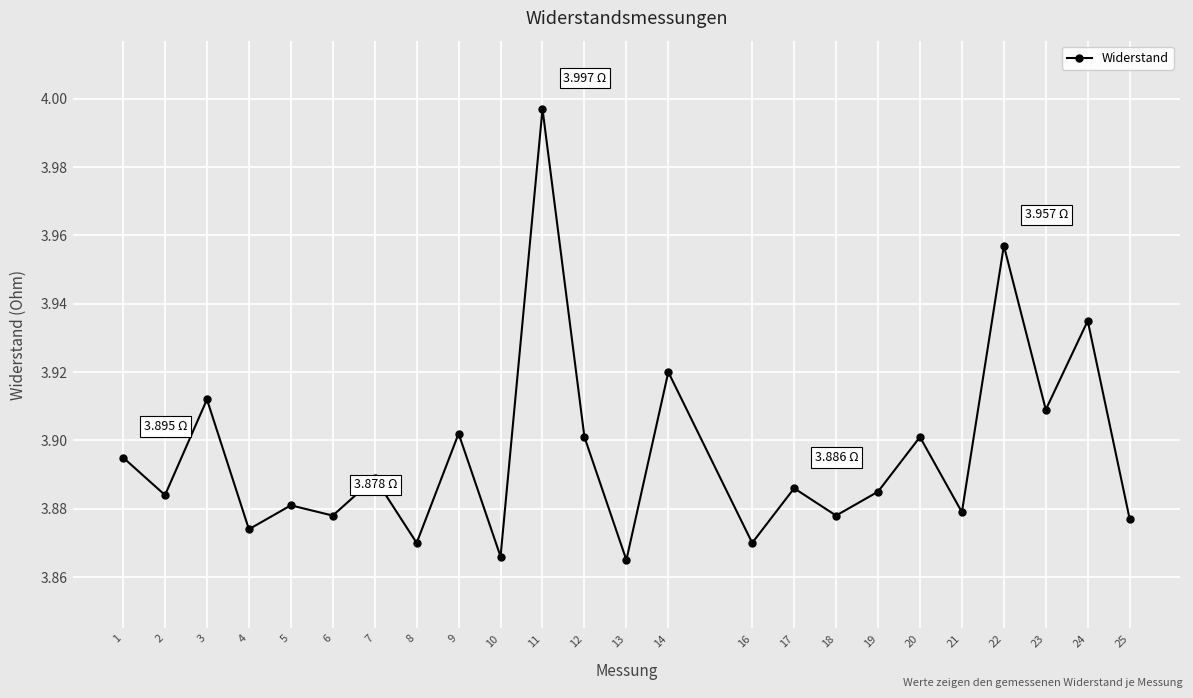

Between 9 and 11, which is larger?

11